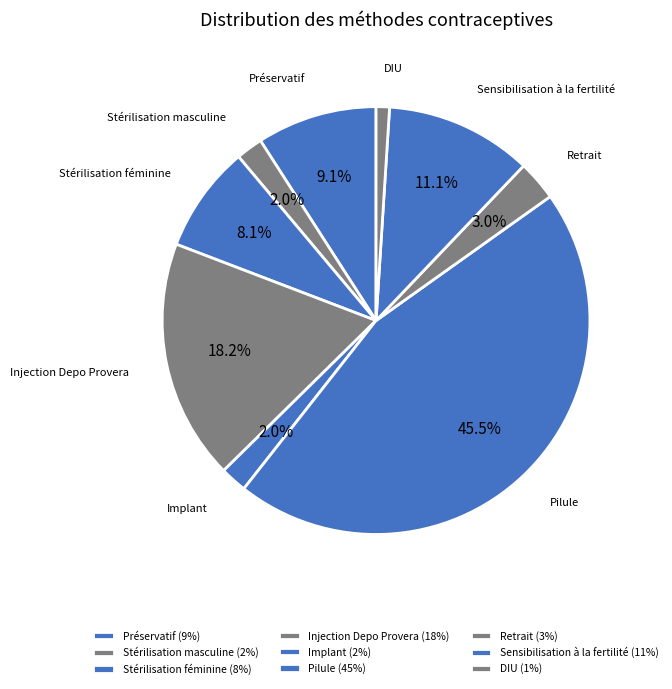

Count the number of slices in the pie.

9